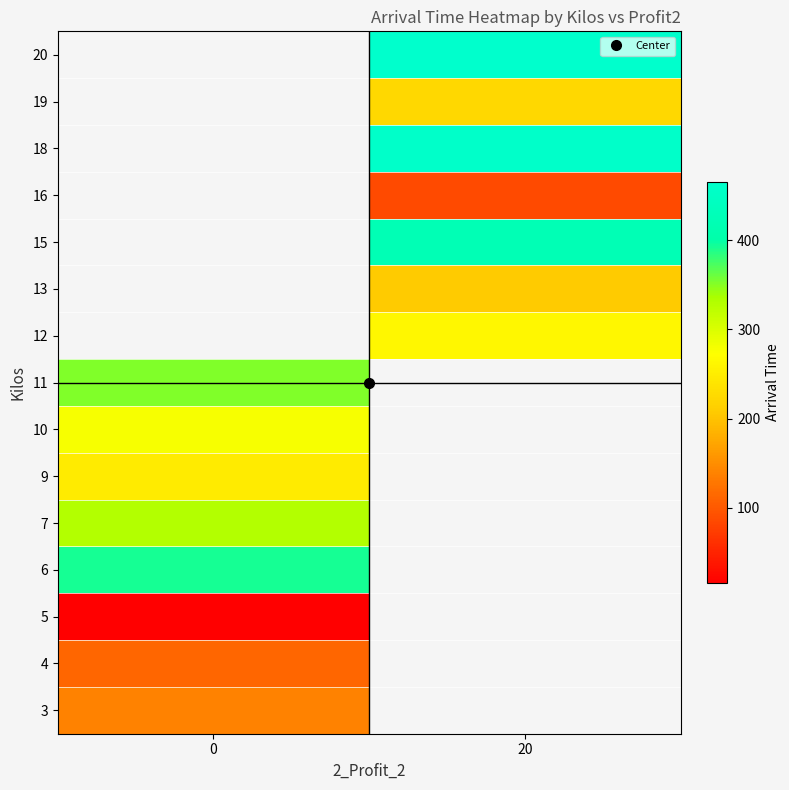

What is the maximum value shown in the chart?

465.6